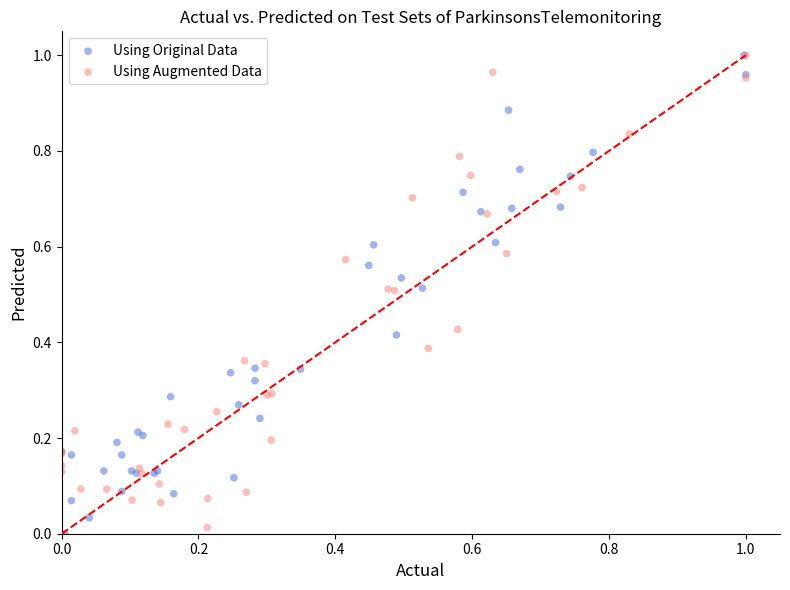

What are all the series names shown in the legend?

Using Original Data, Using Augmented Data